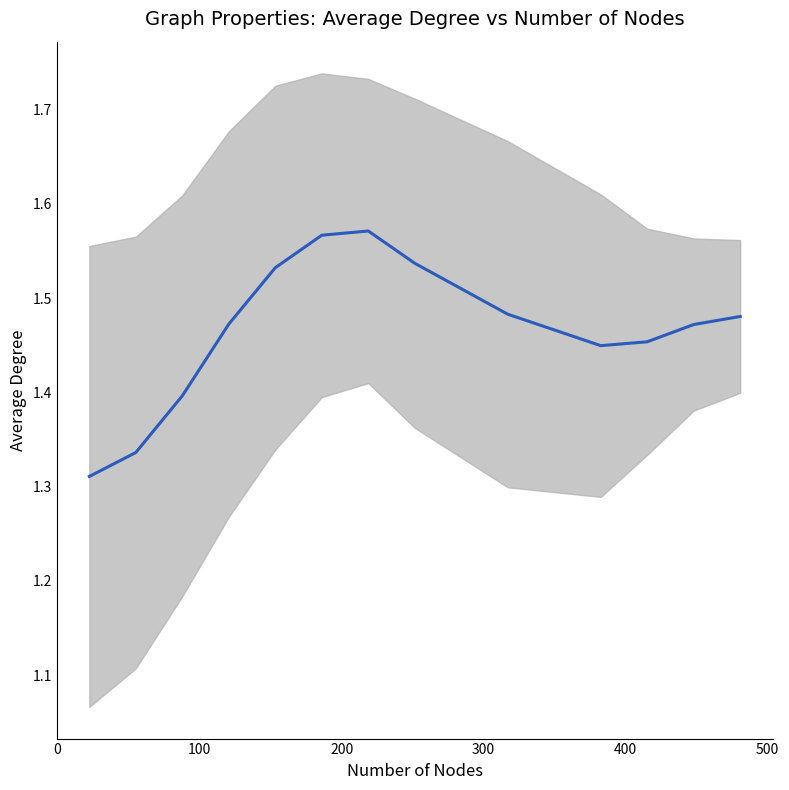

What is the difference between the maximum and minimum values?

0.3